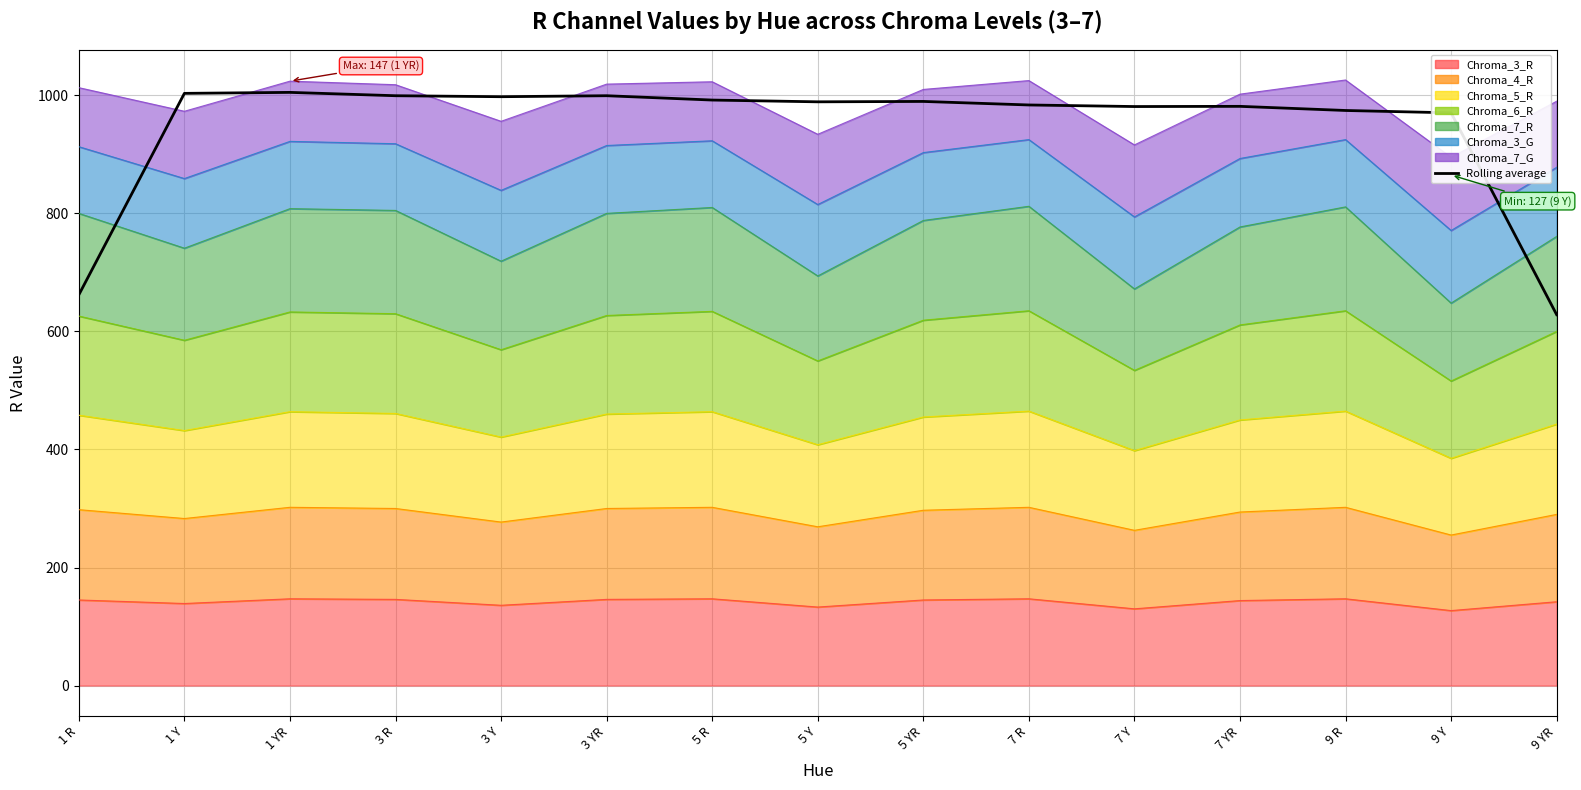

List the labels in order of value, smallest first.

9 YR, 1 R, 9 Y, 9 R, 7 Y, 7 YR, 7 R, 5 Y, 5 YR, 5 R, 3 Y, 3 R, 3 YR, 1 Y, 1 YR